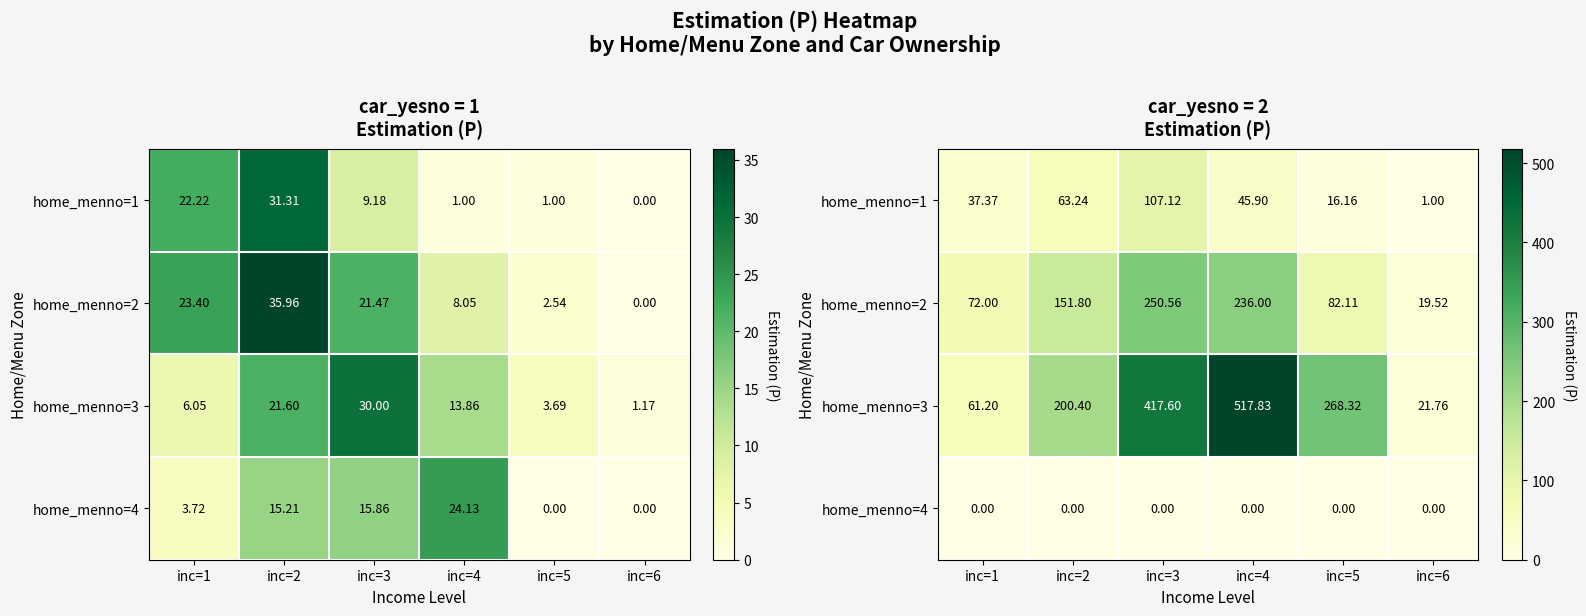

The value of home_menno=2 at inc=3 is 110.9. True or false?

False